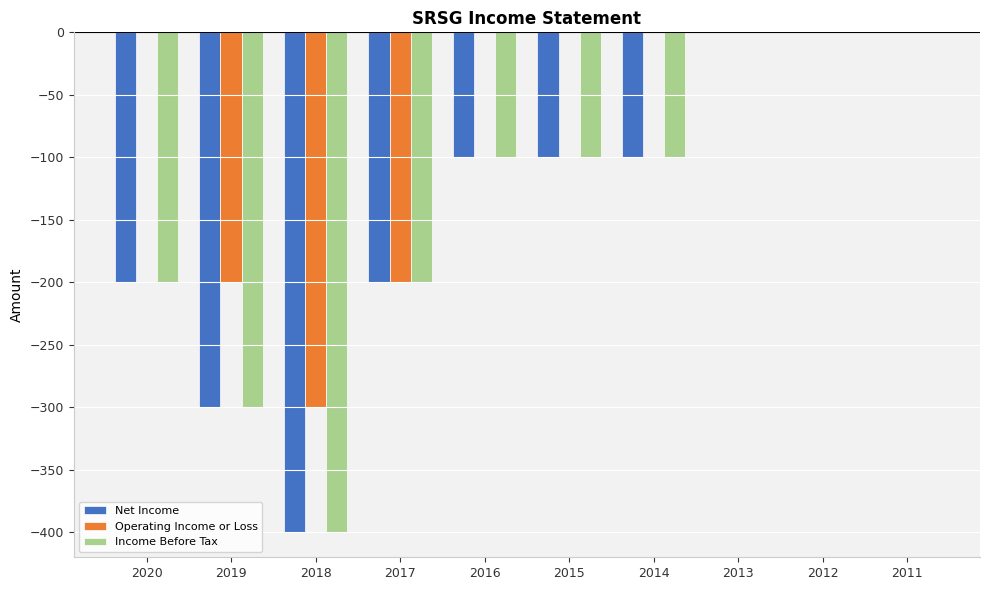

Reading left to right, list all the values displayed in this chart.

Net Income: 2020=-200	2019=-300	2018=-400	2017=-200	2016=-100	2015=-100	2014=-100	2013=0	2012=0	2011=0
Operating Income or Loss: 2020=0	2019=-200	2018=-300	2017=-200	2016=0	2015=0	2014=0	2013=0	2012=0	2011=0
Income Before Tax: 2020=-200	2019=-300	2018=-400	2017=-200	2016=-100	2015=-100	2014=-100	2013=0	2012=0	2011=0